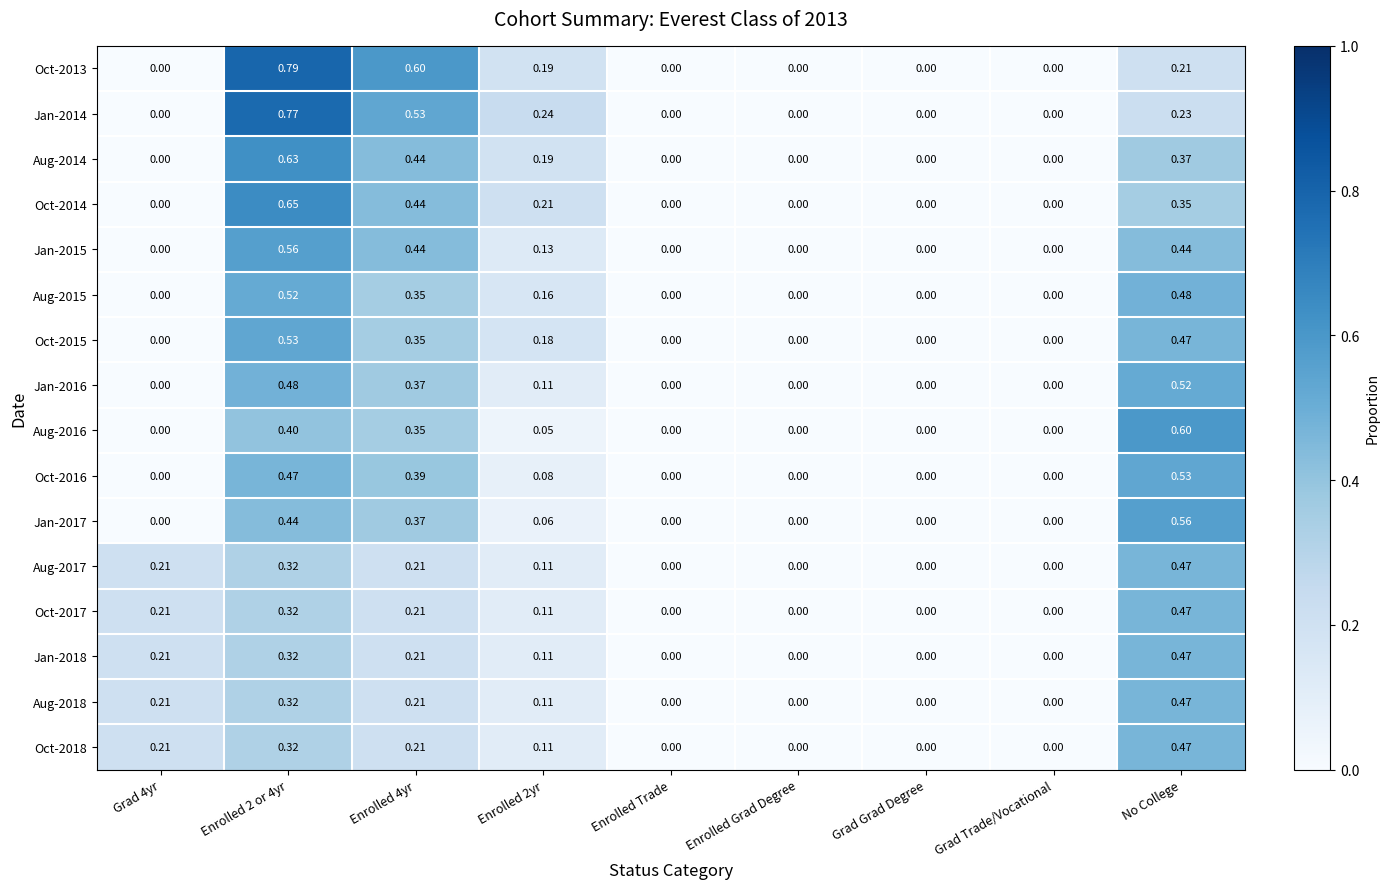

Is the value of Oct-2016 at Enrolled Trade greater than the value of Aug-2017 at No College?

No